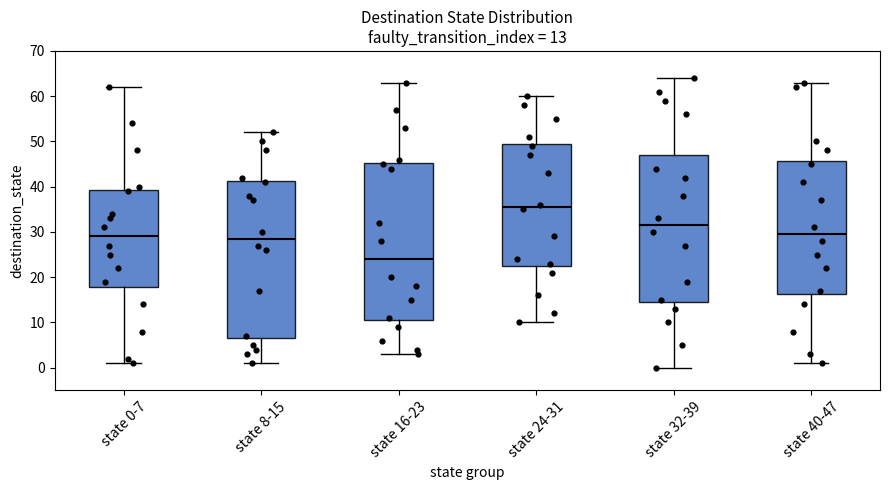

Which box has the lowest median line?

state 16-23